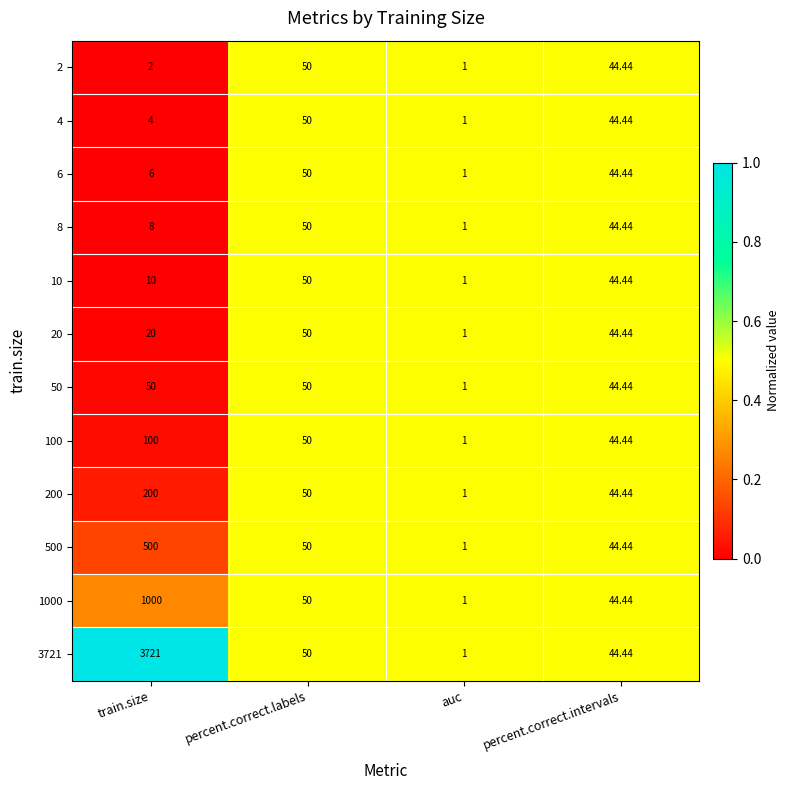

At which label is 10 closest to 25?

train.size